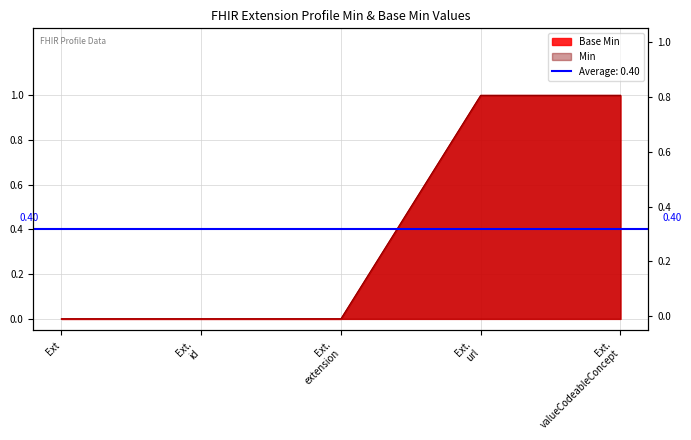

What is the maximum value shown in the chart?

1